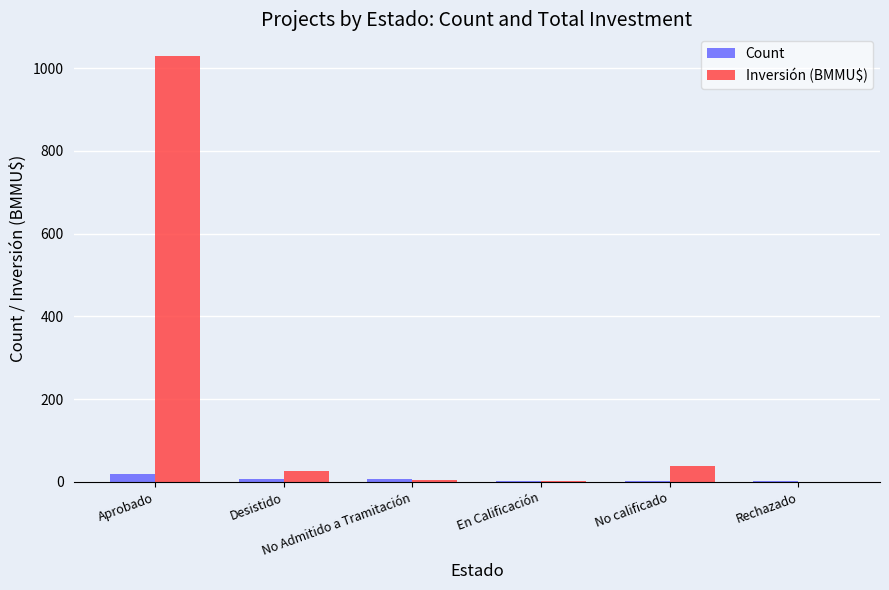

What is the sum of all Inversión (BMMU$) values?

1100.1